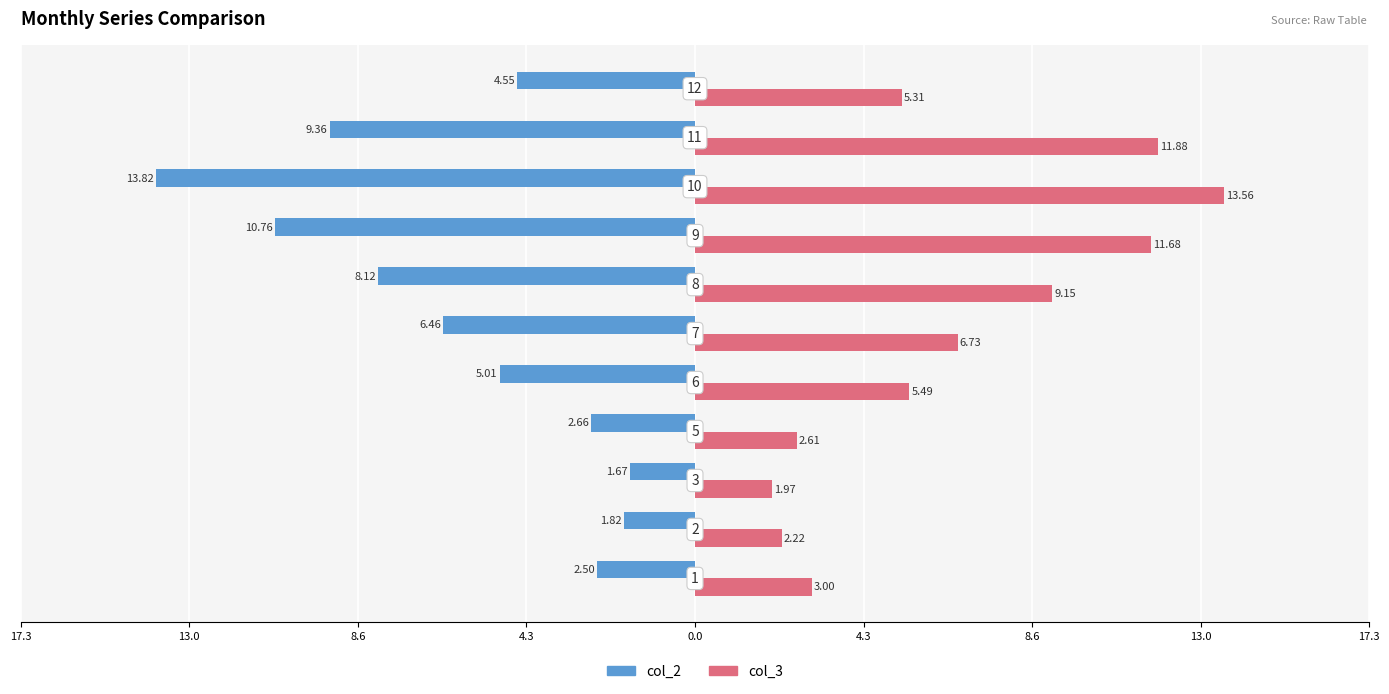

What are all the series names shown in the legend?

col_2, col_3